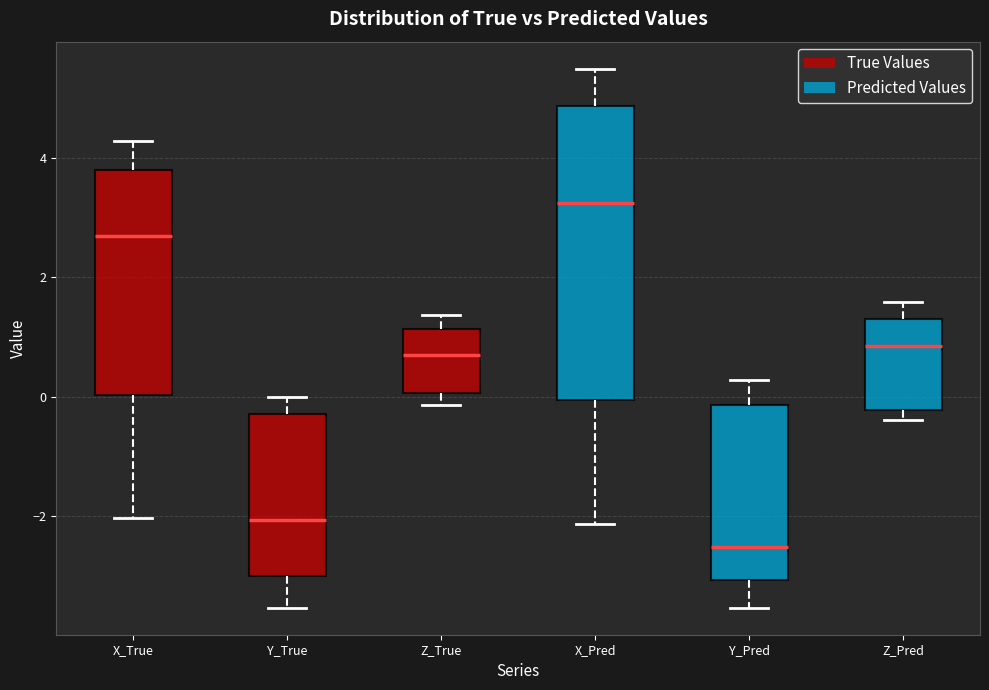

Reading left to right, transcribe this box plot: for each box, give where its median line is, the range the box spans, and where its two whiskers end, as read against the y-axis. The values are not printed on the chart, so give them approximately, as read against the axis.

X_True: median 2.6, box 0.0 to 3.8, whiskers -2.0 to 4.2
Y_True: median -2.0, box -3.0 to -0.2, whiskers -3.6 to 0.0
Z_True: median 0.6, box 0.0 to 1.2, whiskers -0.2 to 1.4
X_Pred: median 3.2, box 0.0 to 4.8, whiskers -2.2 to 5.4
Y_Pred: median -2.6, box -3.0 to -0.2, whiskers -3.6 to 0.2
Z_Pred: median 0.8, box -0.2 to 1.4, whiskers -0.4 to 1.6